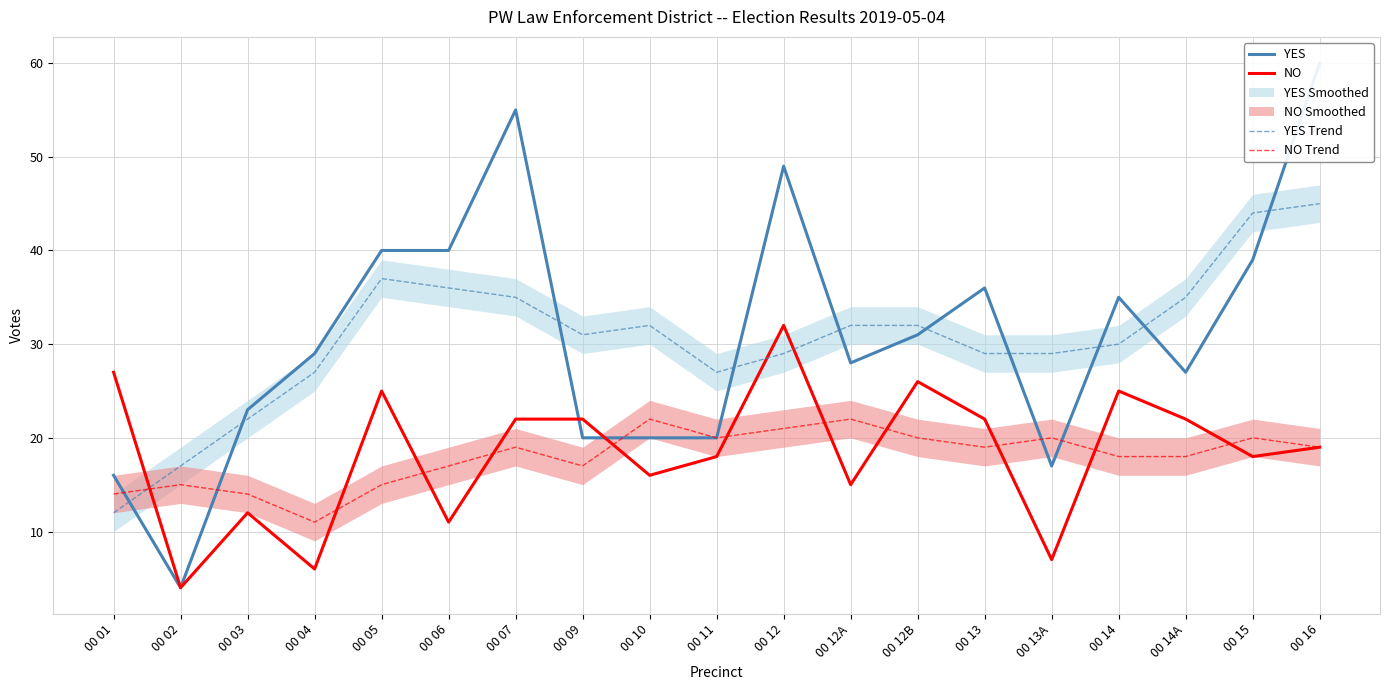

Which category has the lowest value in the NO Trend series?

00 04